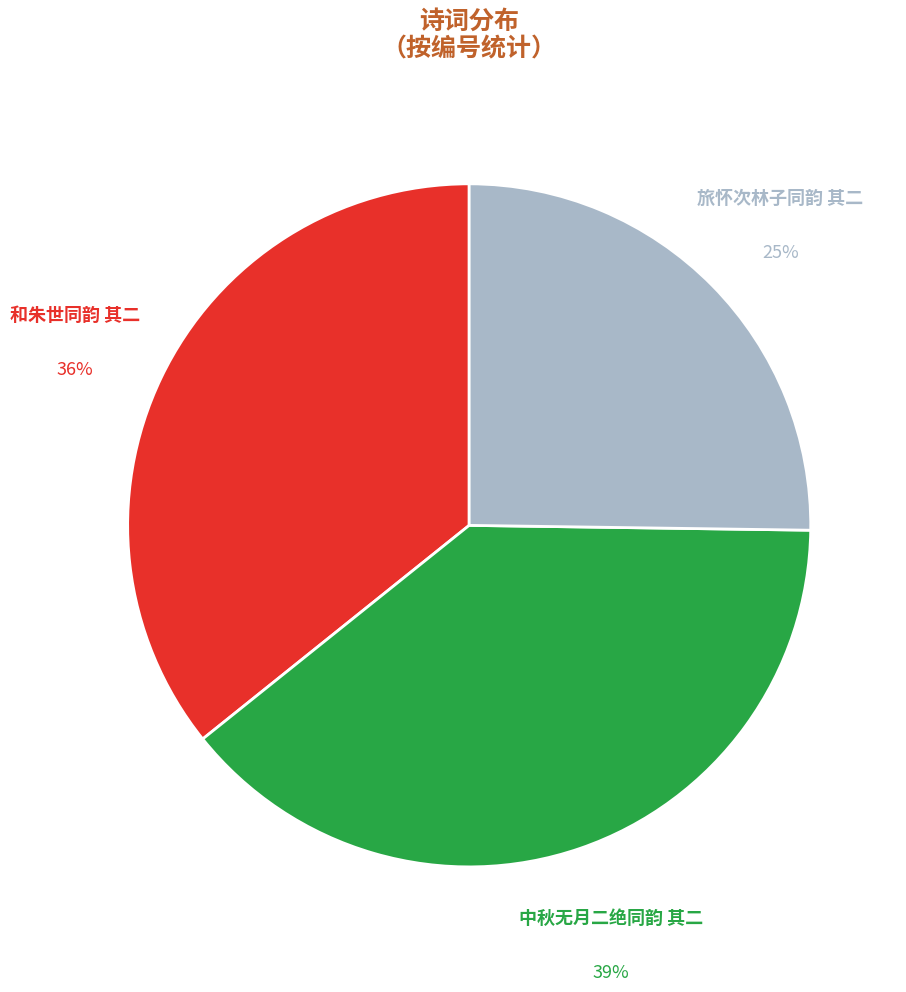

Count the number of slices in the pie.

3